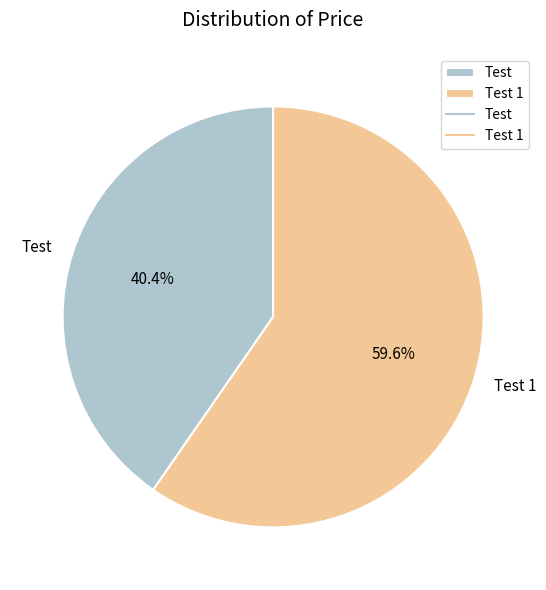

Is it true that Test 1 is 53% of the pie?

False